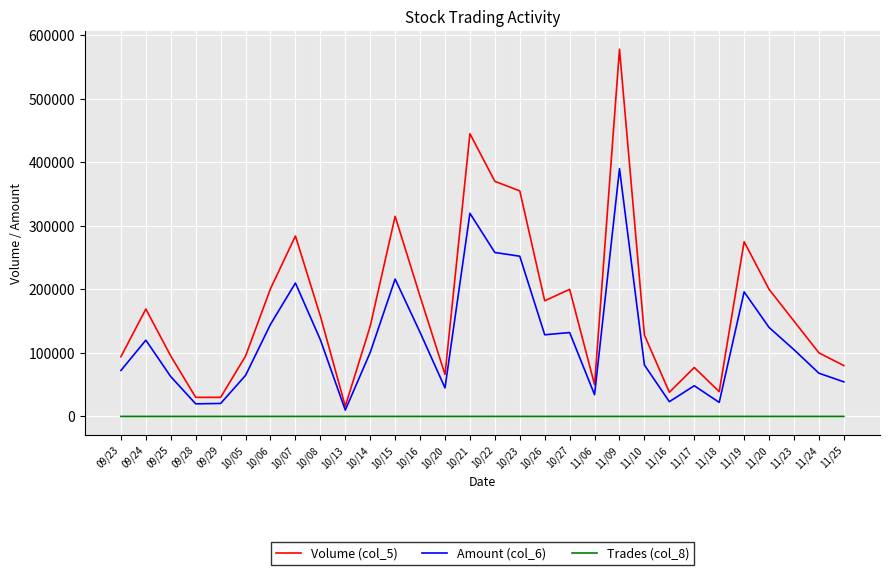

At which label does Volume (col_5) first exceed 150000?

09/24